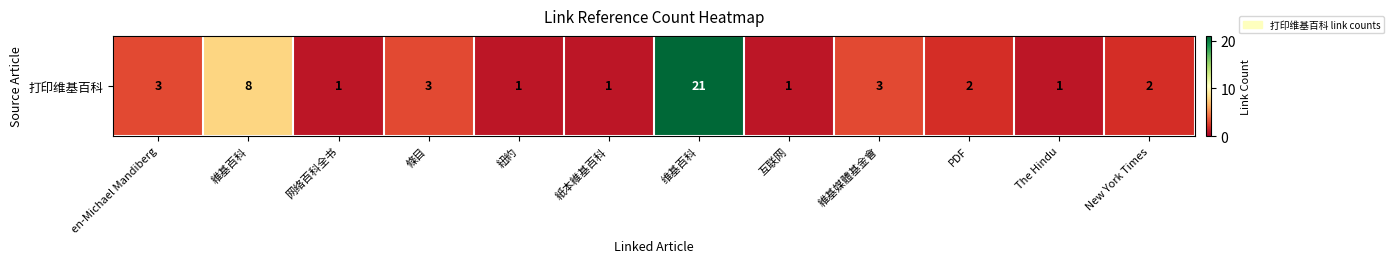

Rank the categories by value from lowest to highest.

网络百科全书, 紐約, 紙本維基百科, 互联网, The Hindu, PDF, New York Times, en-Michael Mandiberg, 條目, 維基媒體基金會, 維基百科, 维基百科